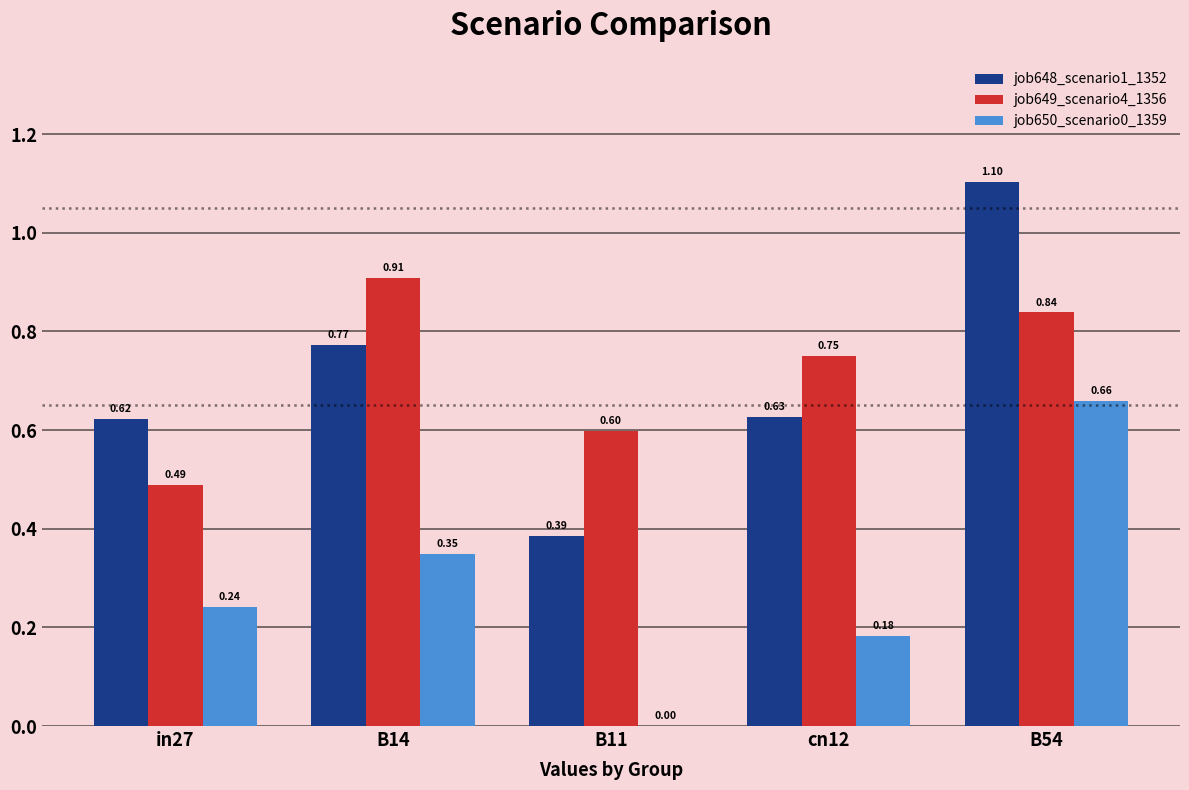

What is the sum of all job648_scenario1_1352 values?

3.5